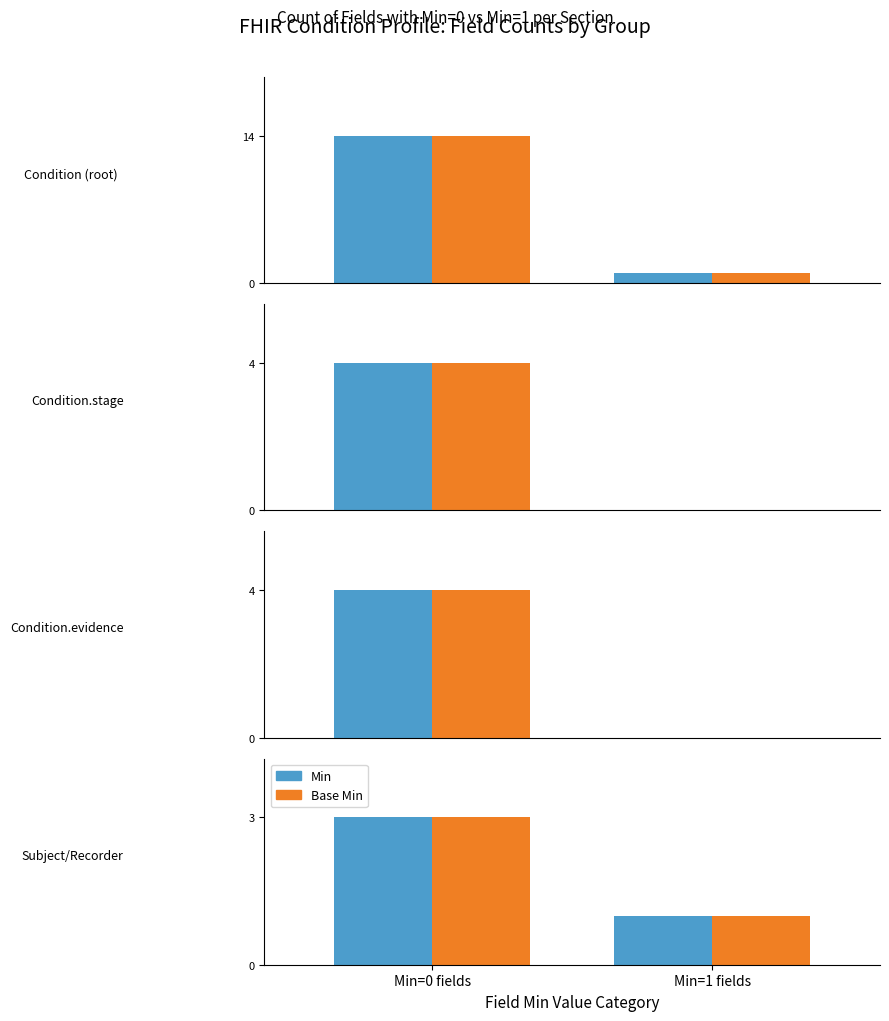

What is the label of the 2nd bar from the left?

Min=1 fields